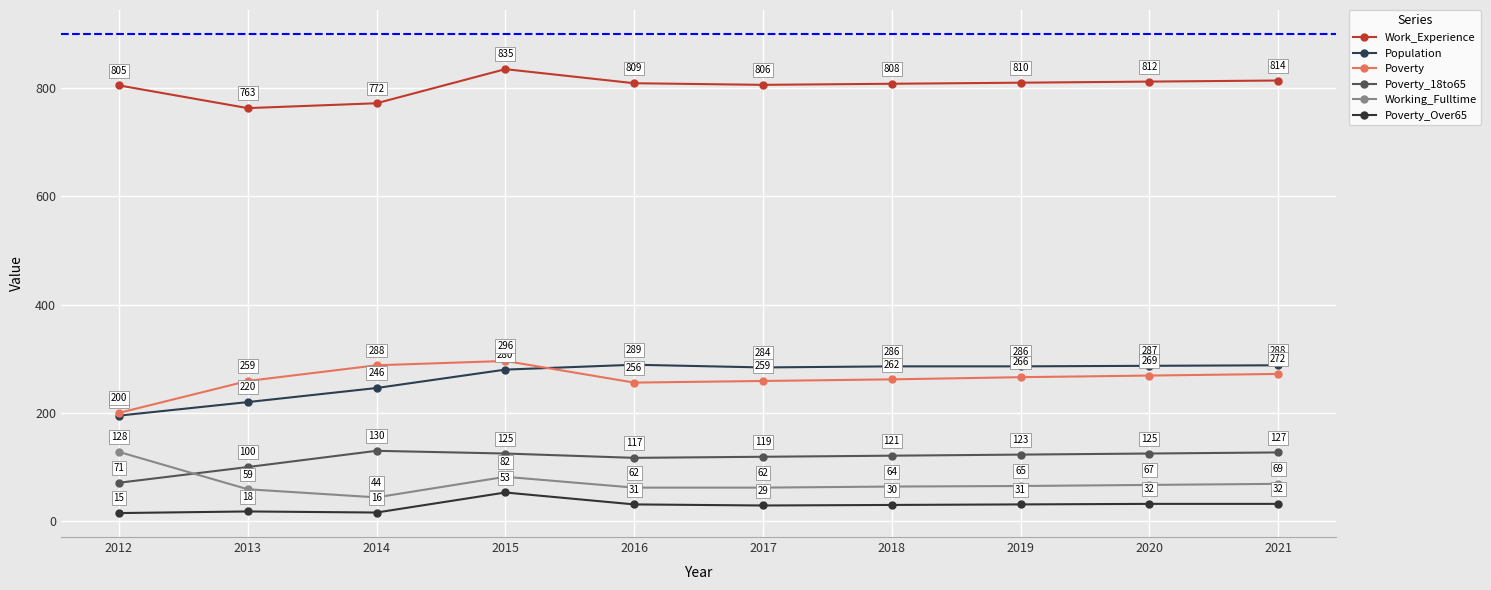

Does the chart display data point markers on the line(s)?

Yes